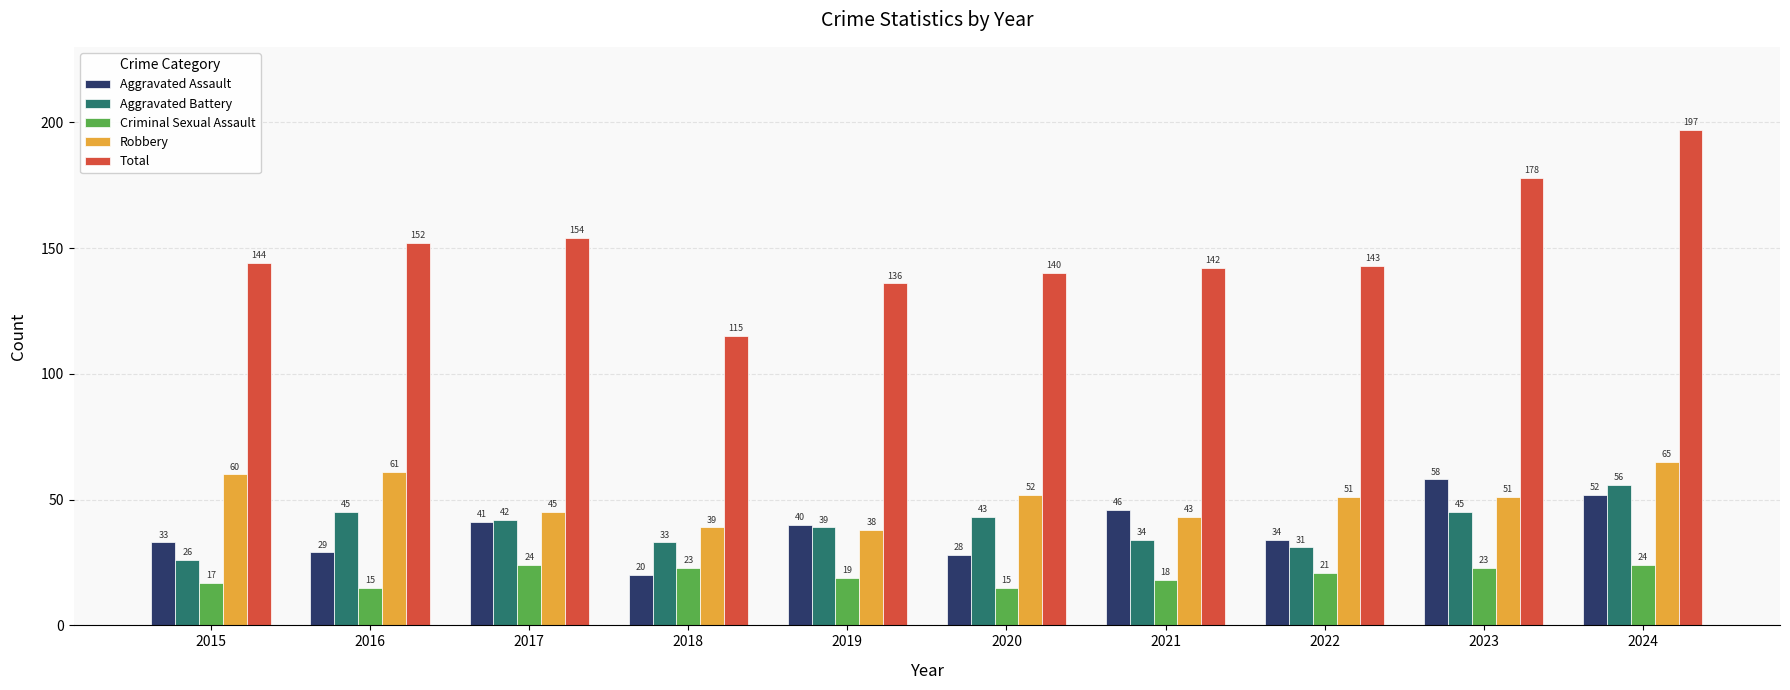

What value does the Robbery series have at 2019, to the nearest 5?

40